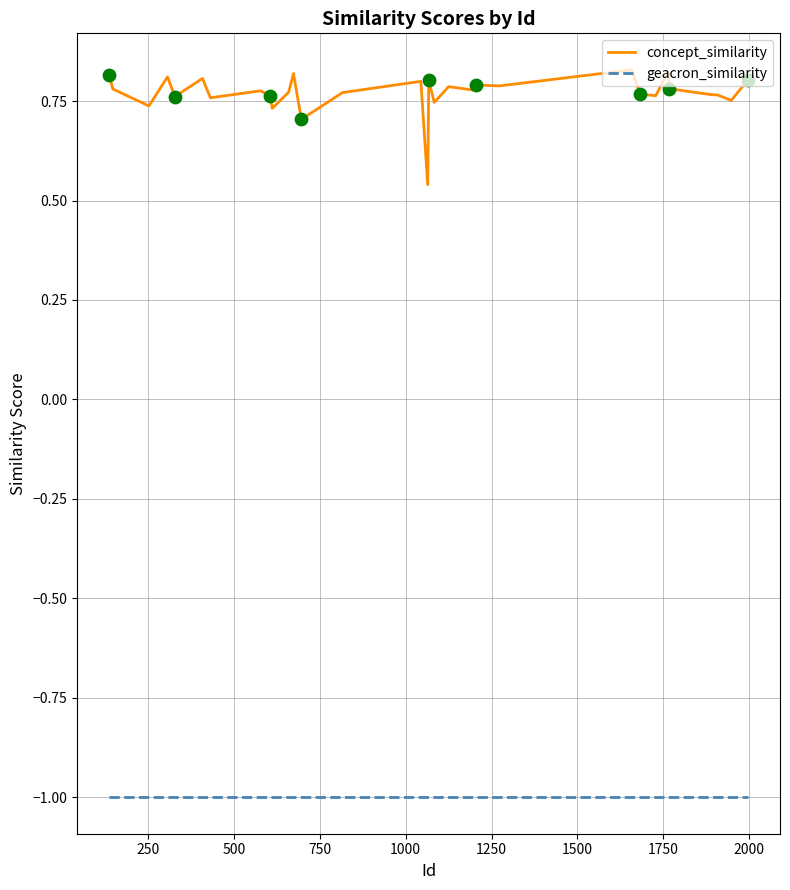

What is the maximum value for geacron_similarity?

-1.0